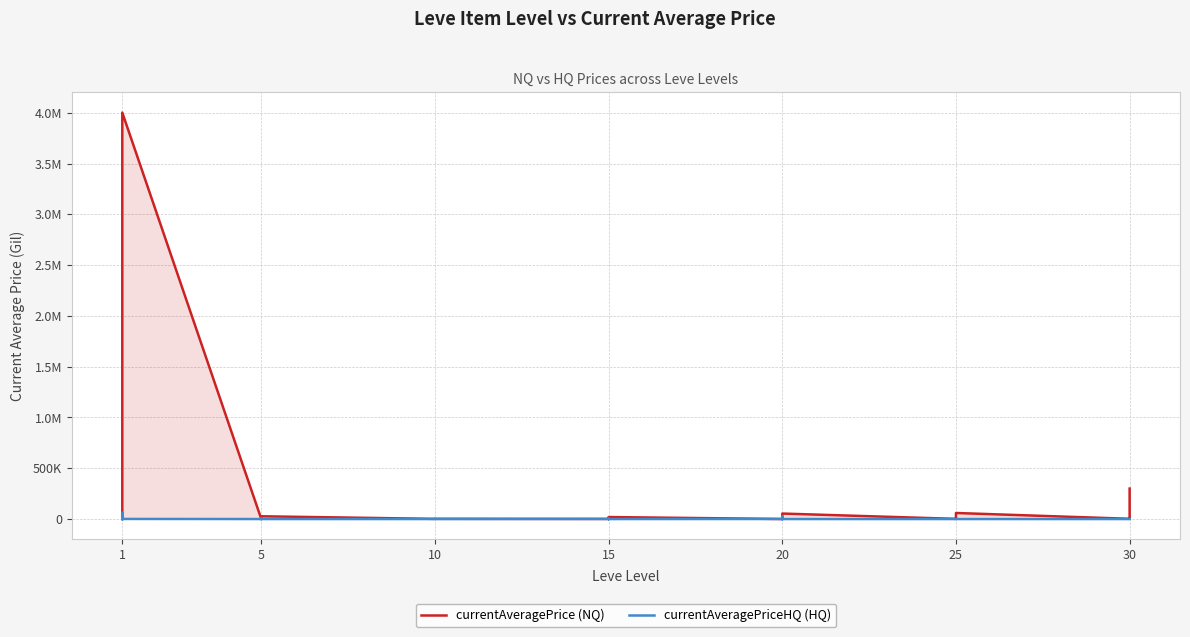

Reading left to right, extract all data points from this chart.

currentAveragePrice (NQ): 496.7	1602.0	1750.0	27119.0	27128.0	4001232.8	1648.0	2392.0	2417.0	2481.0	2507.0	27127.0	1605.0	1684.0	1753.0	2342.0	2393.0	2419.0	1135.0	1686.0	2594.0	7557.0	14149.0	19542.0	398.0	1609.0	3000.0	15000.0	25000.0	54000.0	1625.0	2320.0	2350.0	2421.0	2485.0	59500.0	2321.0	19514.0	40000.0	300000.0
currentAveragePriceHQ (HQ): 0.0	3032.7	3808.5	0.0	61647.0	998.7	0.0	1001.7	0.0	0.0	4002.0	0.0	0.0	0.0	0.0	0.0	0.0	0.0	710.7	0.0	1969.8	550.8	2193.1	0.0	398.3	0.0	3000.0	0.0	25000.0	0.0	0.0	0.0	0.0	0.0	0.0	0.0	0.0	0.0	0.0	0.0